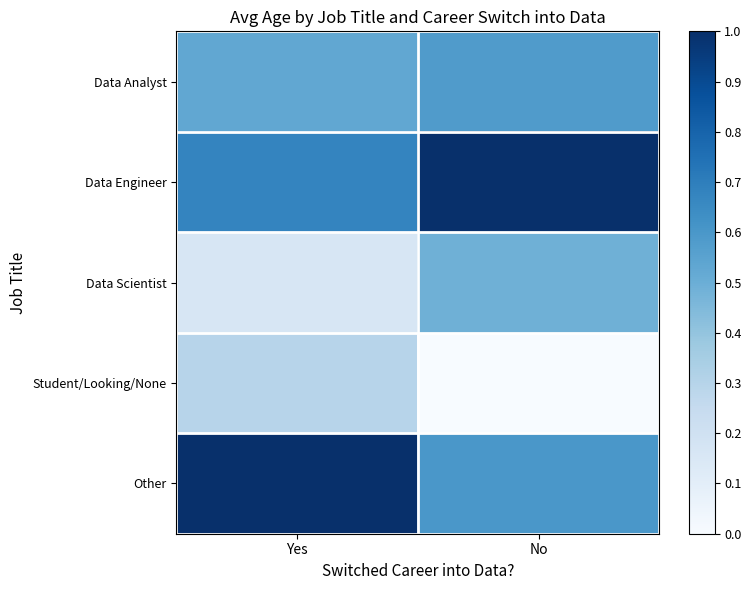

Reading left to right, transcribe all the data shown in this chart.

Data Analyst: Yes=0.5	No=0.6
Data Engineer: Yes=0.7	No=1.0
Data Scientist: Yes=0.2	No=0.5
Student/Looking/None: Yes=0.3	No=0.0
Other: Yes=1.0	No=0.6